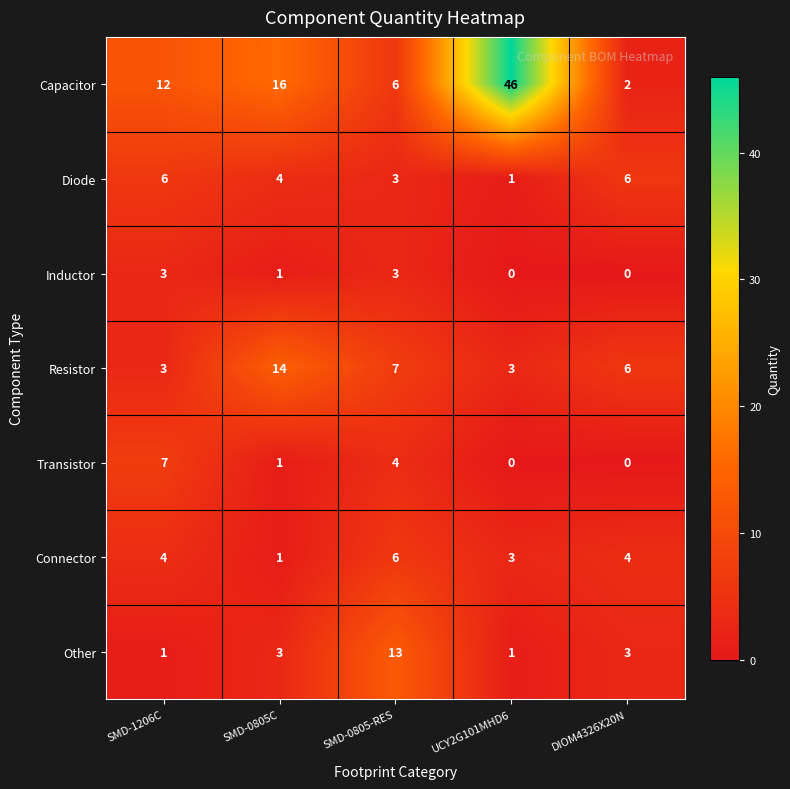

What is the total value across all series at SMD-0805-RES?

42